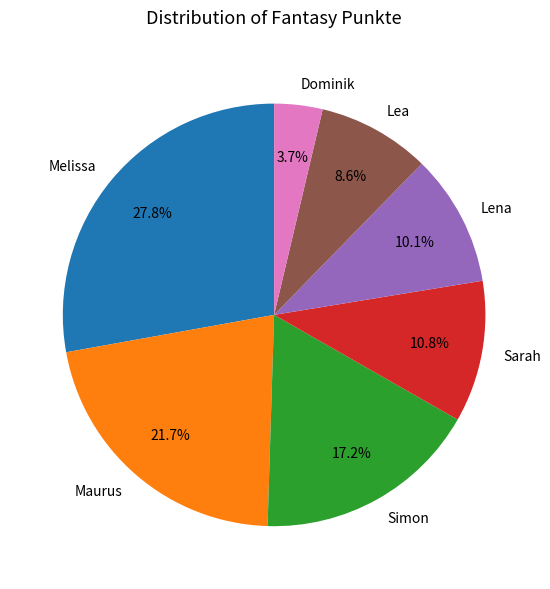

To the nearest percent, what is the combined percentage of Lena and Melissa?

38%